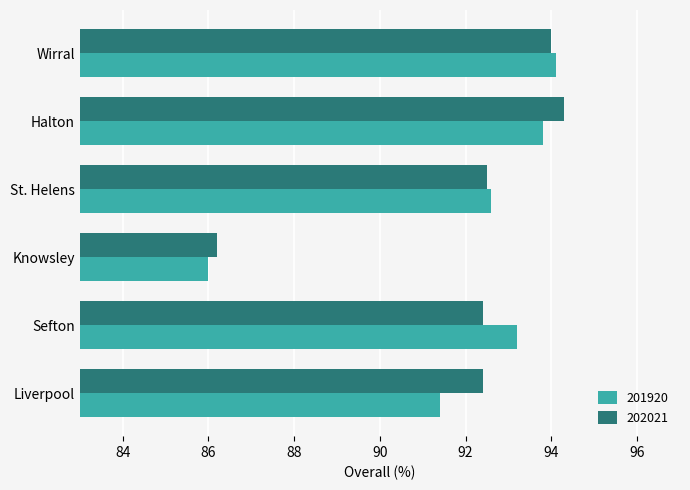

What value does the 201920 series have at Liverpool?

91.4